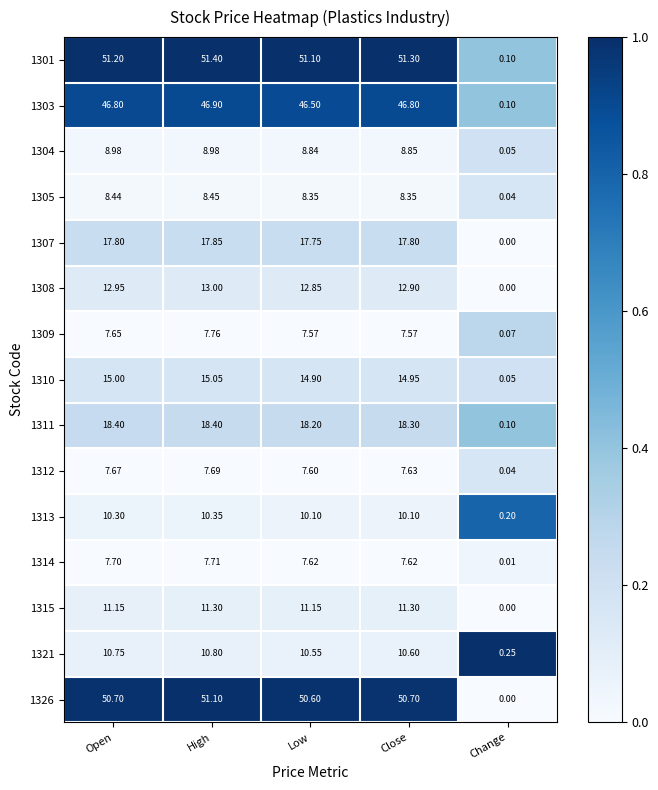

Rank the series by their maximum value, from highest to lowest.

1301, 1326, 1303, 1311, 1307, 1310, 1308, 1315, 1321, 1313, 1304, 1305, 1309, 1314, 1312